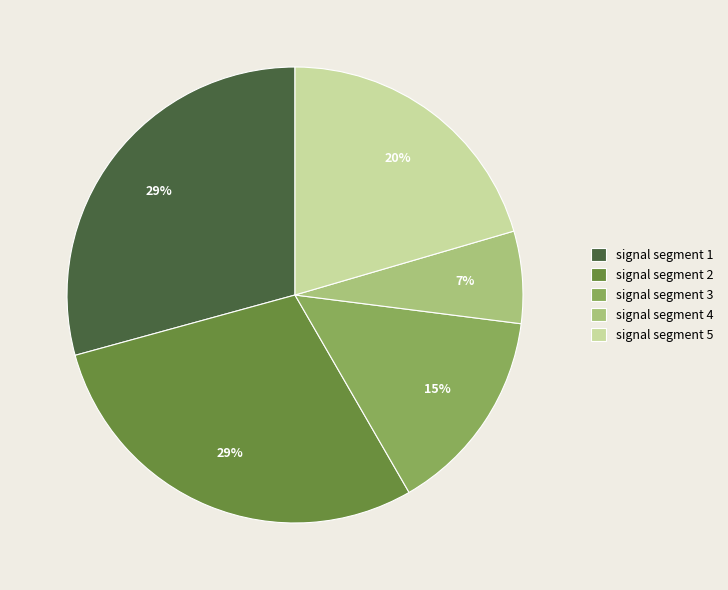

Do signal segment 2 and signal segment 1 together represent more than half of the pie?

Yes